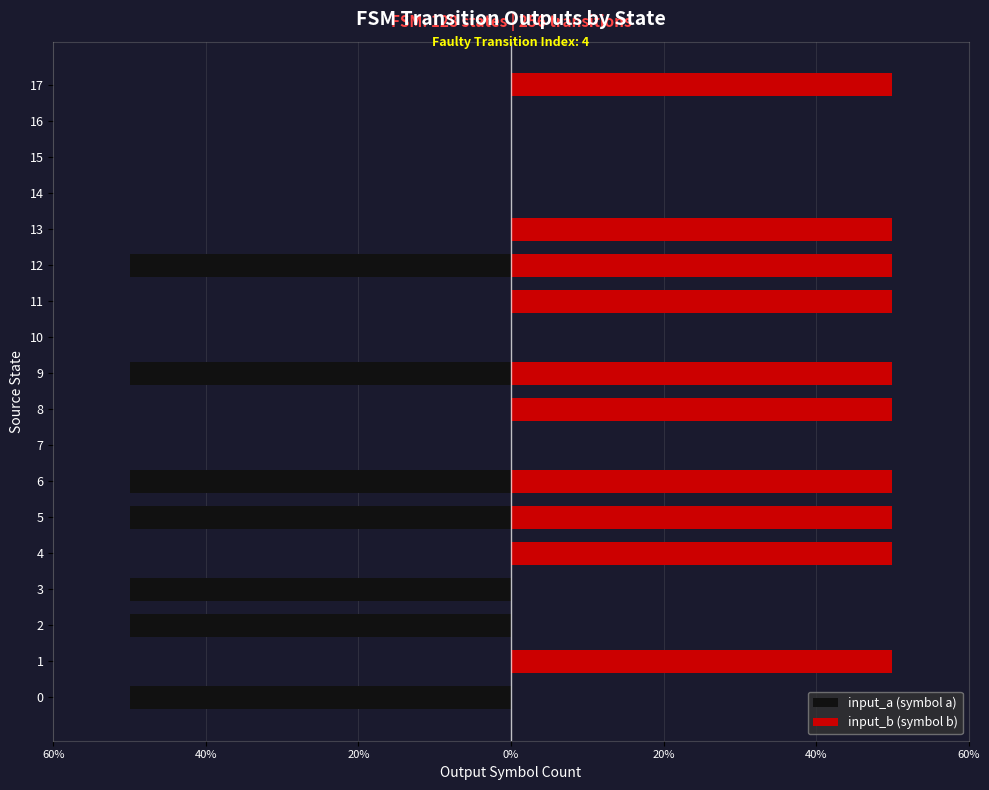

Which series has the largest total across all categories?

input_b (symbol b)